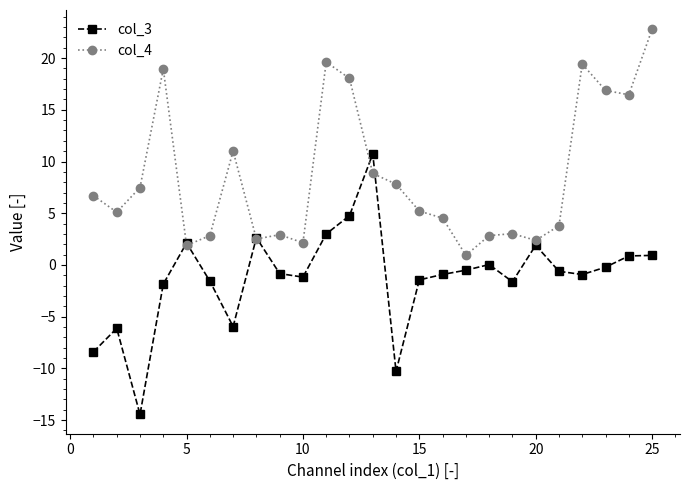

At how many categories does at least one series exceed 15?

7